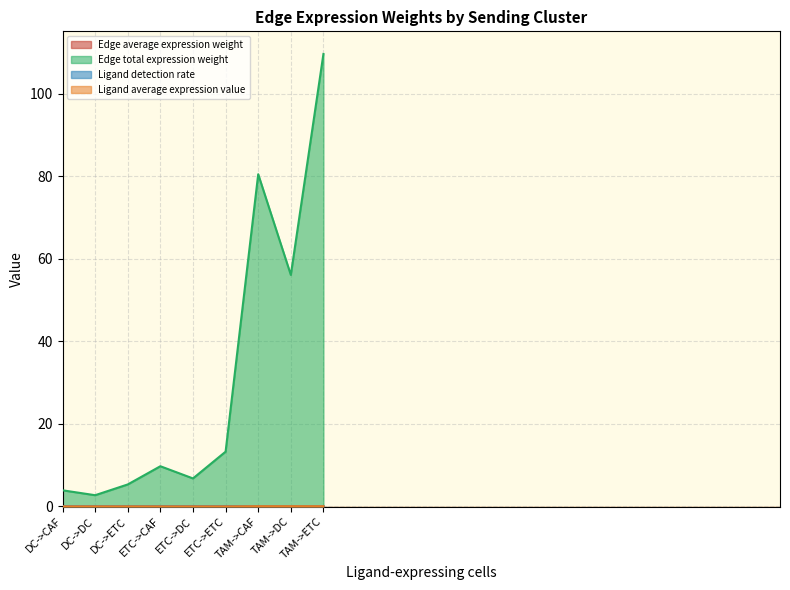

Is it true that Edge average expression weight equals 0.0 at TAM->CAF?

False